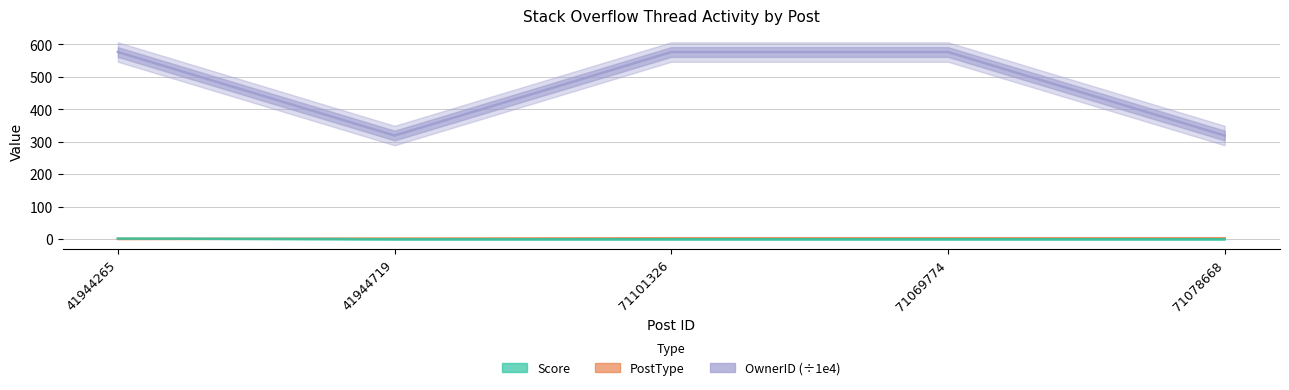

At which category is the sum across all series the highest?

41944265